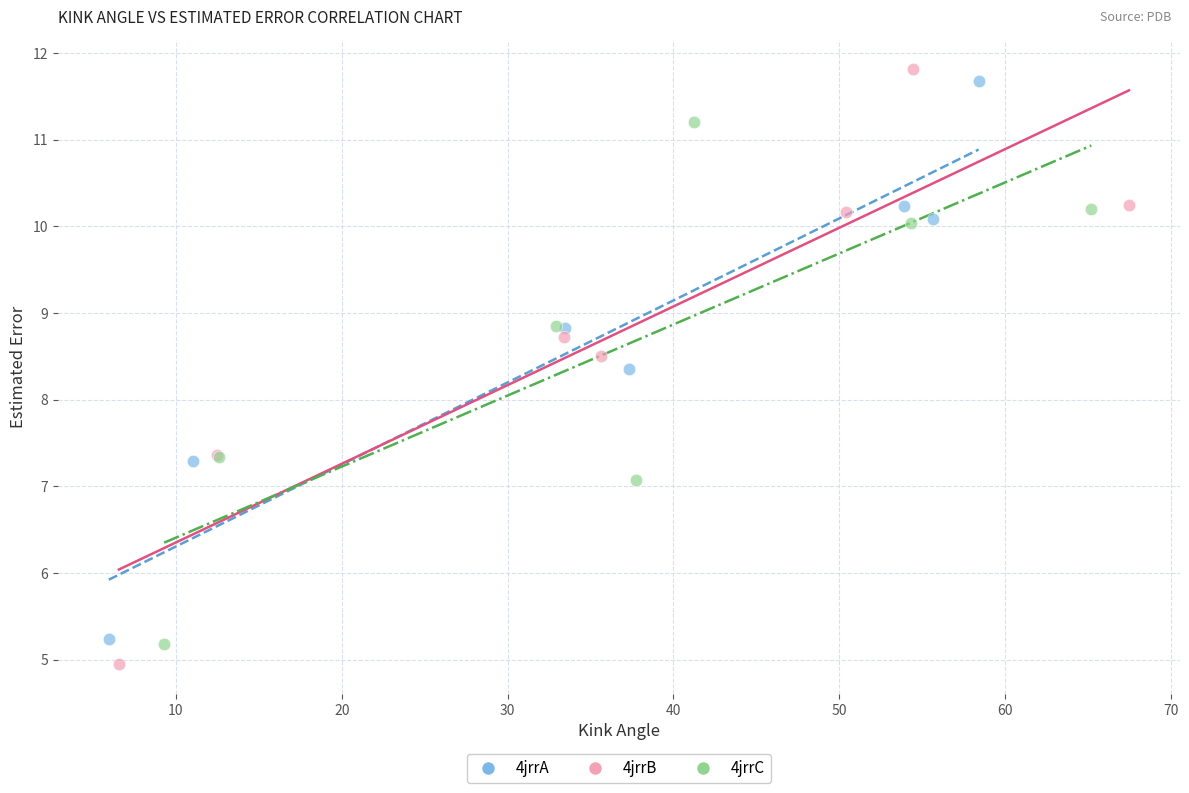

Which series contains the highest Y value?

4jrrB